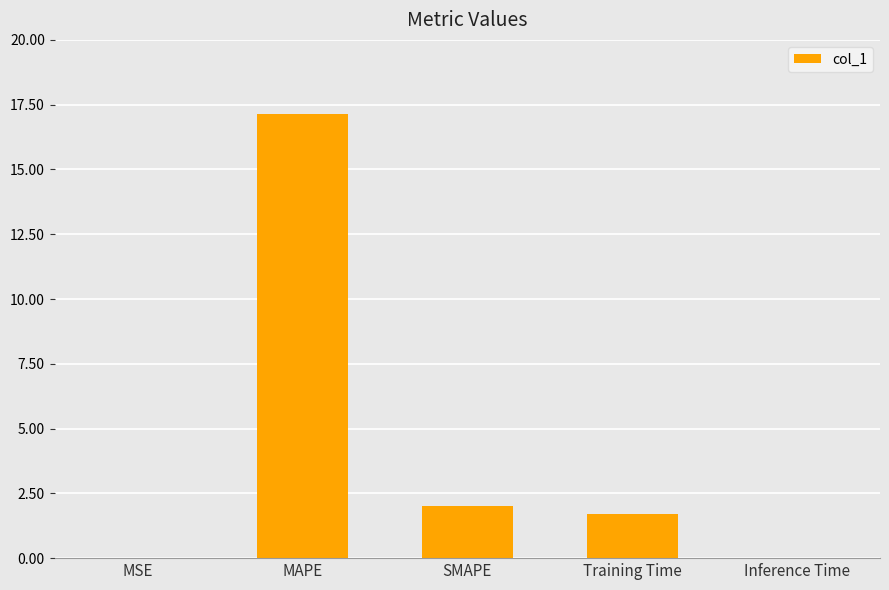

What is the maximum value shown in the chart?

17.1